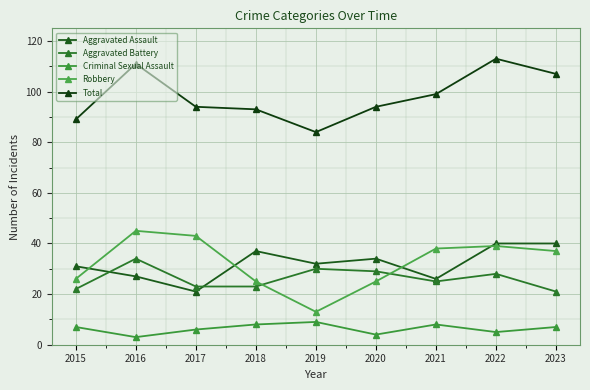

What are all the series names shown in the legend?

Aggravated Assault, Aggravated Battery, Criminal Sexual Assault, Robbery, Total